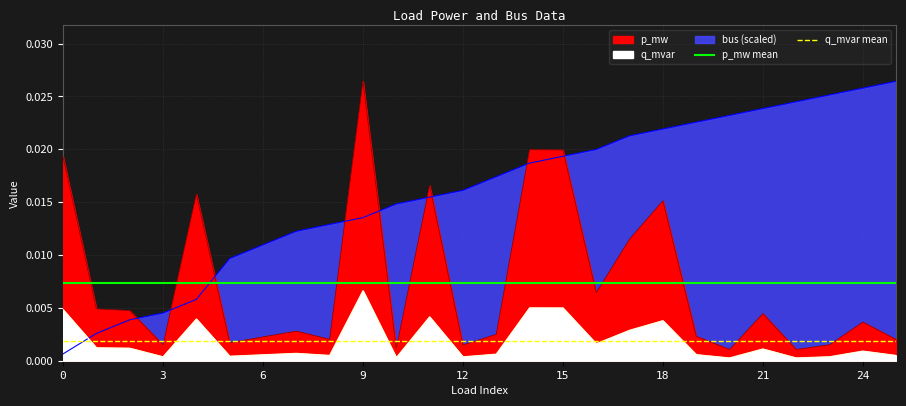

True or false: q_mvar mean has a value of 0.0 at 3.

True